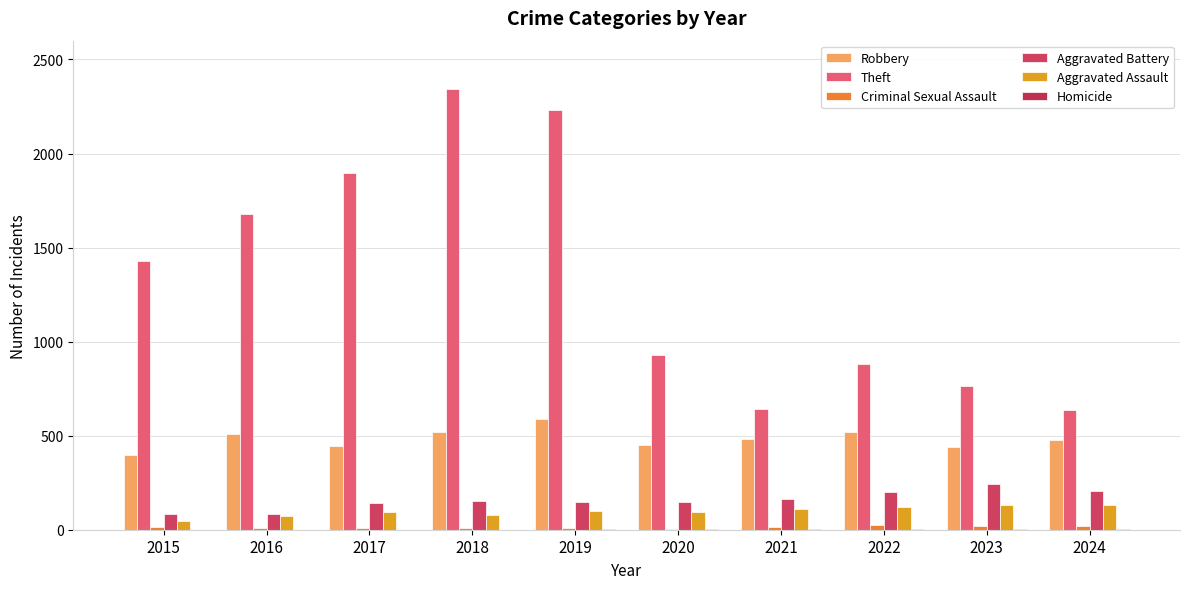

What is the sum of all Robbery values?

4833